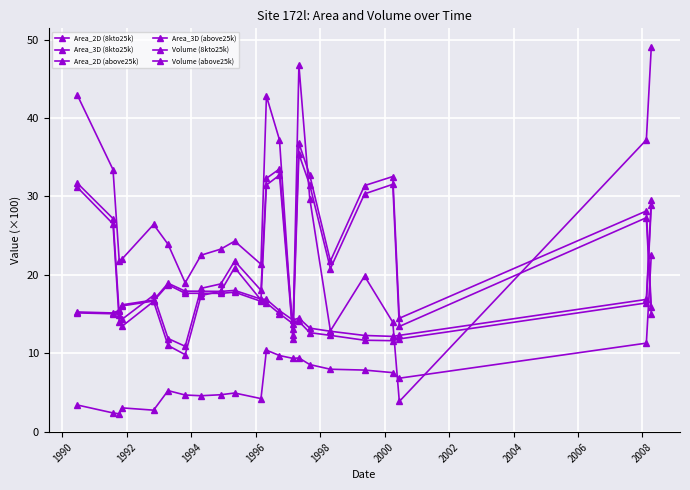

Which series has the largest total across all categories?

Volume (8kto25k)